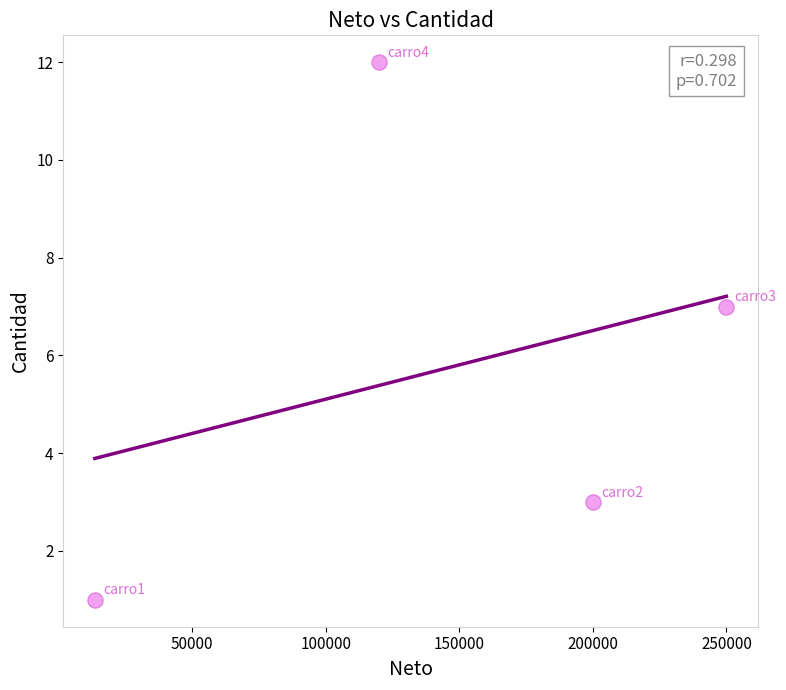

What Y value in the scatter plot is closest to 6?

7